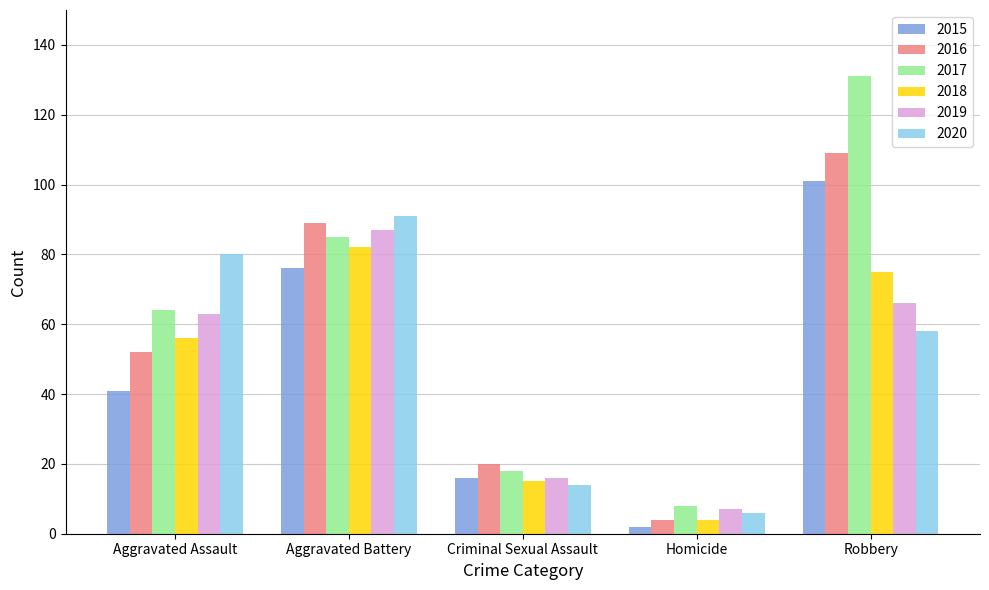

What is the difference between the maximum and second lowest values in the 2019 series?

71